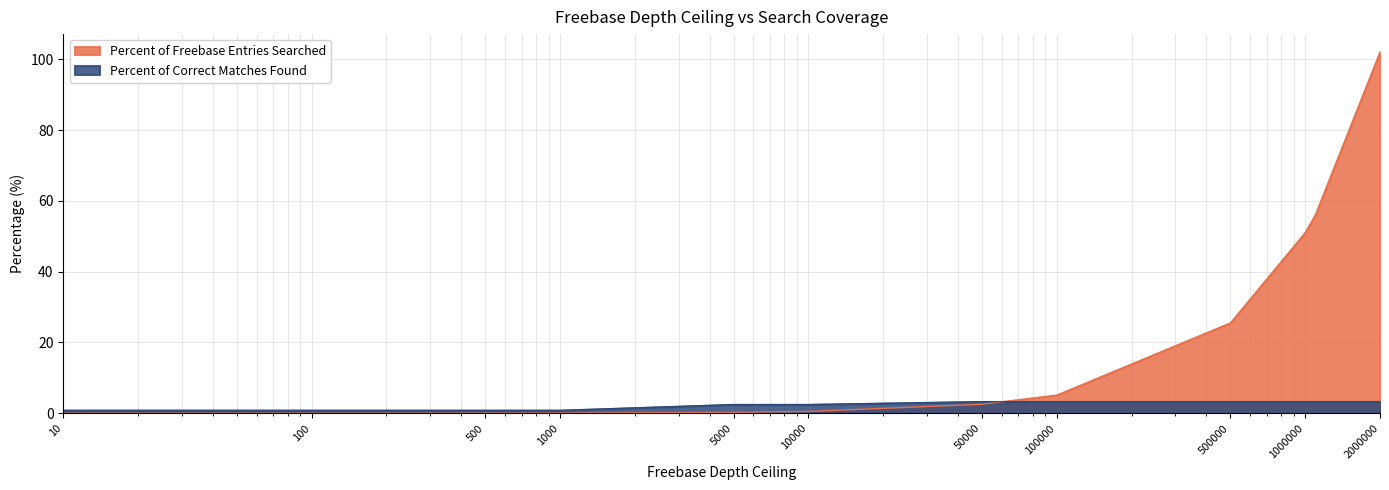

Reading left to right, what are all the values shown in this chart?

Percent of Freebase Entries Searched: 10=0.0	100=0.0	500=0.0	1000=0.1	5000=0.3	10000=0.5	50000=2.6	100000=5.1	500000=25.5	1000000=51.0	1100000=56.1	2000000=102.1
Percent of Correct Matches Found: 10=0.8	100=0.8	500=0.8	1000=0.8	5000=2.5	10000=2.5	50000=3.3	100000=3.3	500000=3.3	1000000=3.3	1100000=3.3	2000000=3.3